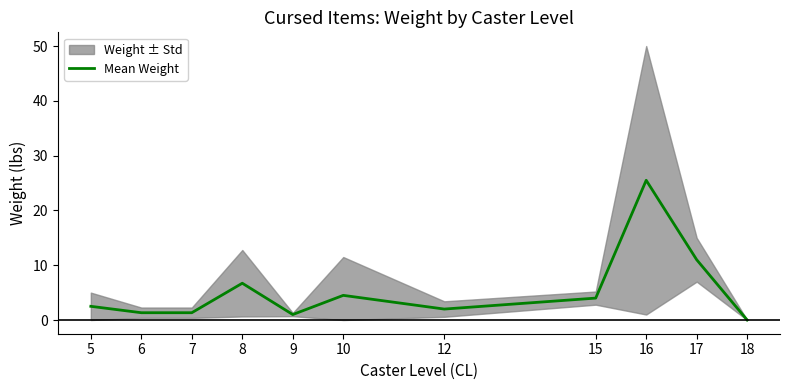

What is the difference between the maximum and second lowest values?

24.5